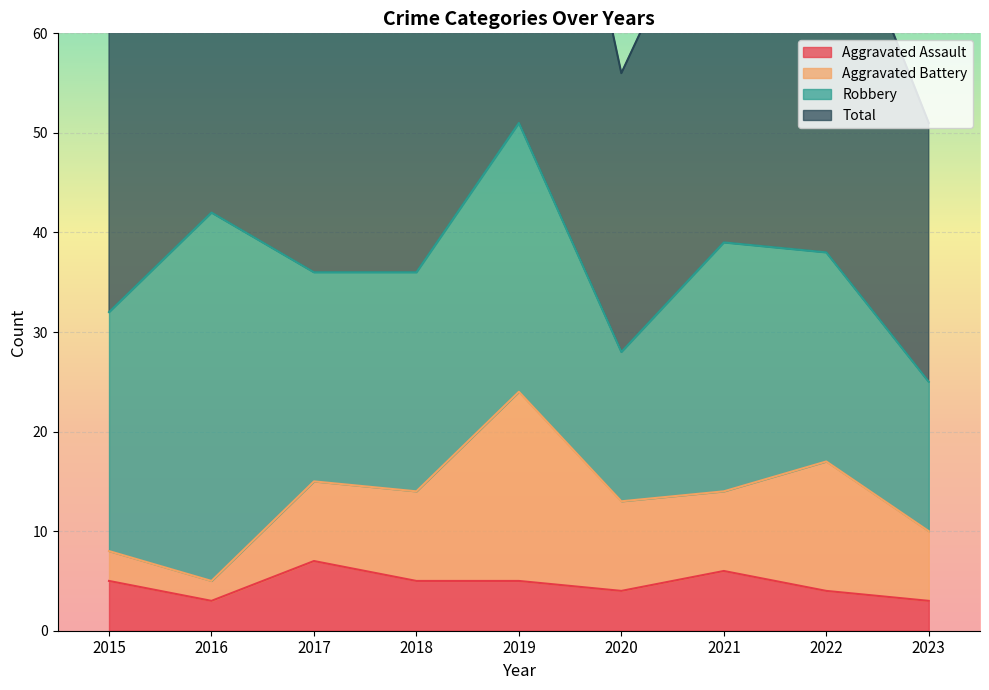

At how many categories does at least one series exceed 88?

1